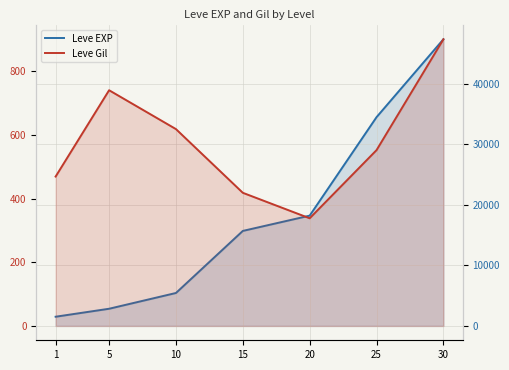

Which label corresponds to the smallest value in the chart?

20